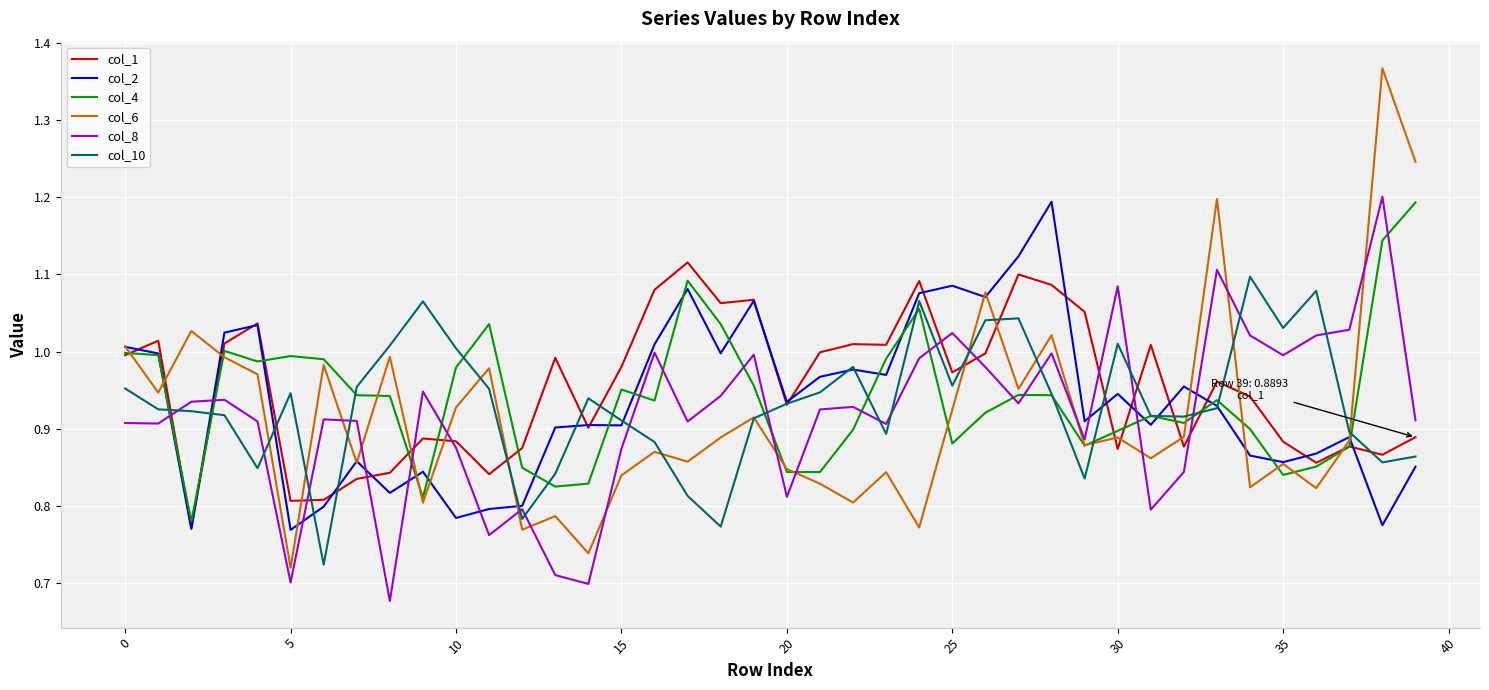

True or false: col_8 and col_1 intersect in this chart.

True